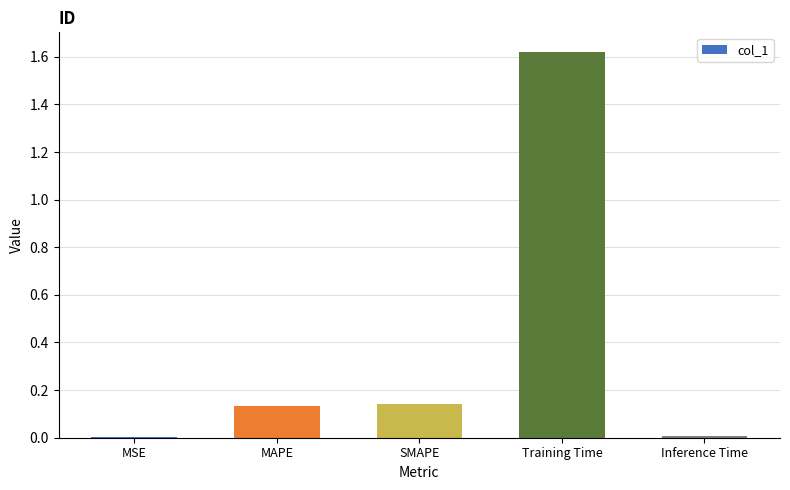

Which category has the highest value across all series?

Training Time